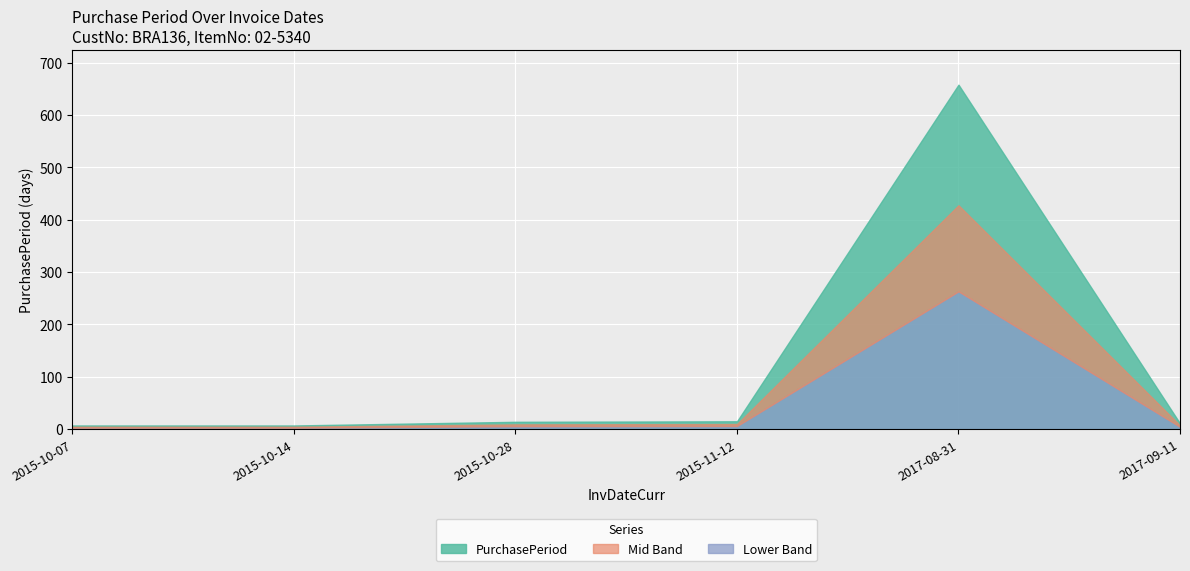

Rank the categories by value from lowest to highest.

2015-10-07, 2015-10-14, 2017-09-11, 2015-10-28, 2015-11-12, 2017-08-31